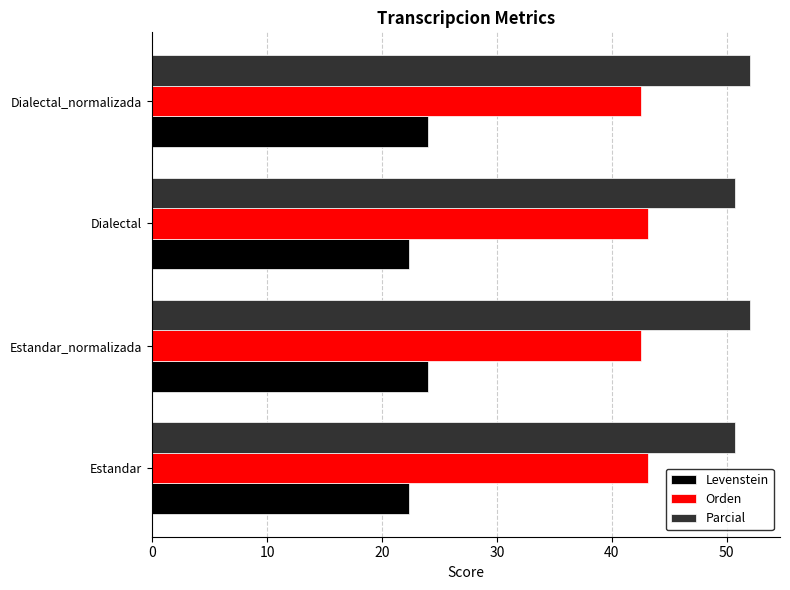

The value of Orden at Estandar is 43.2. True or false?

True